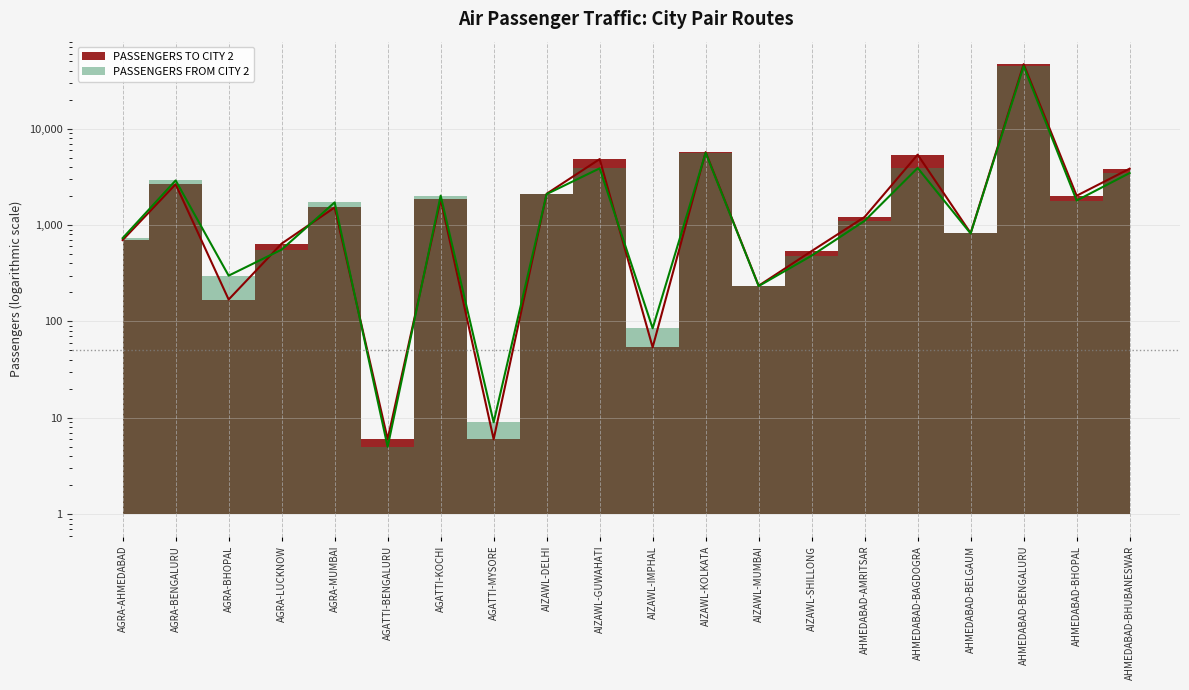

What is the sum of all PASSENGERS FROM CITY 2 values?

76368